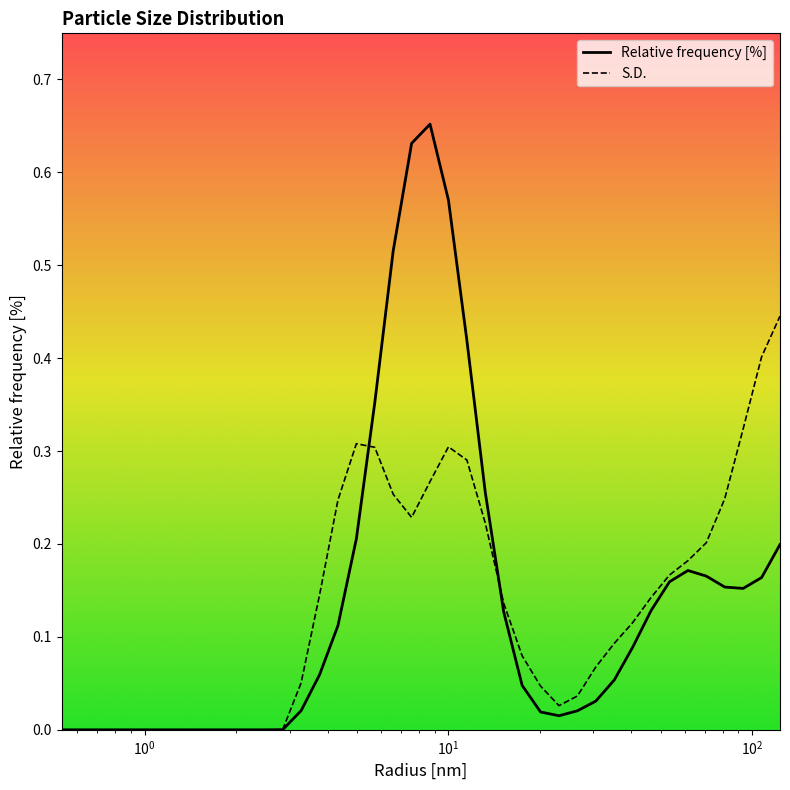

Which series has the largest range (max minus min)?

Relative frequency [%]